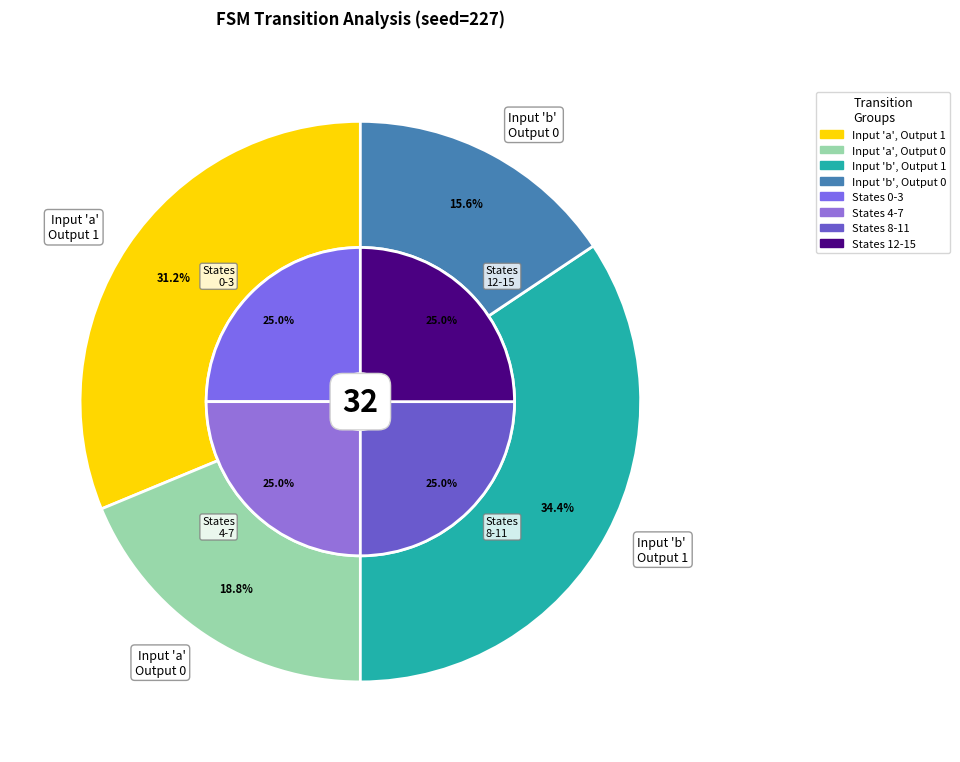

Does 4->9 a account for over 50% of the chart?

No